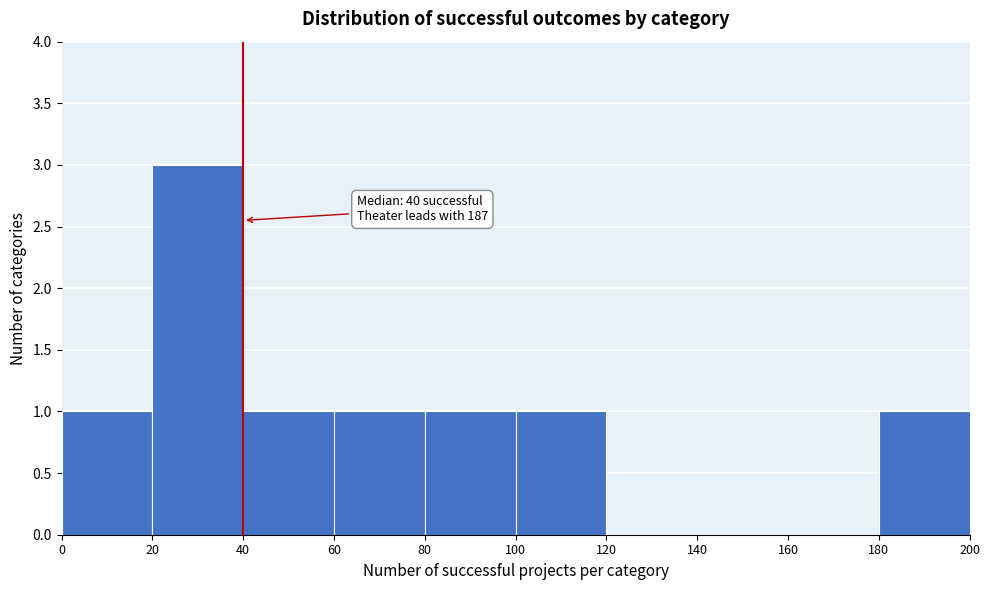

Which range on the x-axis has the tallest bar?

20 to 40